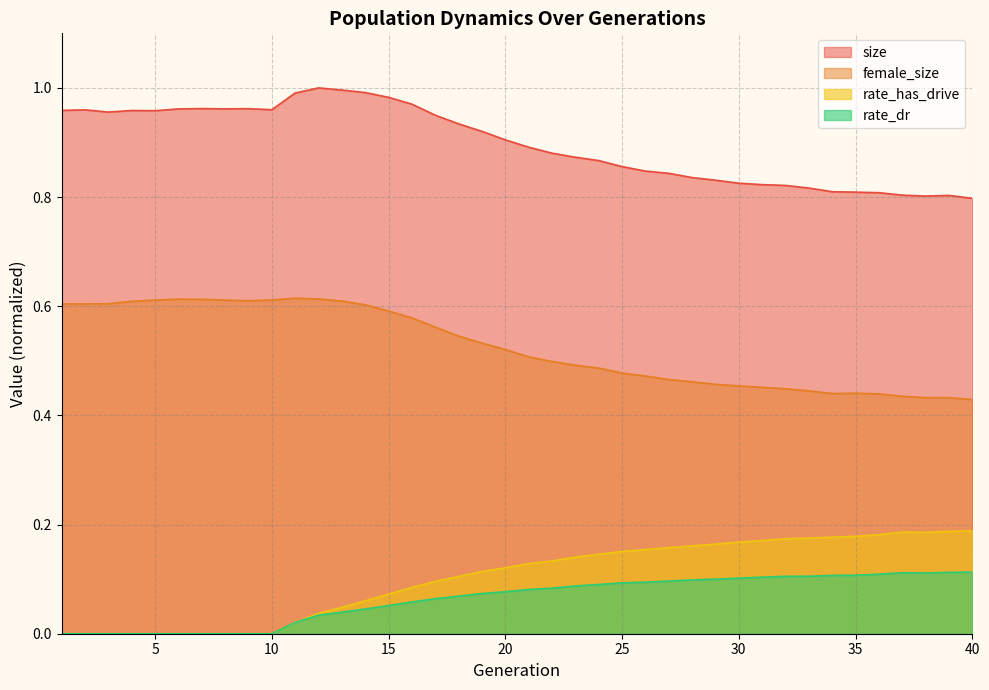

True or false: rate_dr has a value of 0.0 at 5.

True